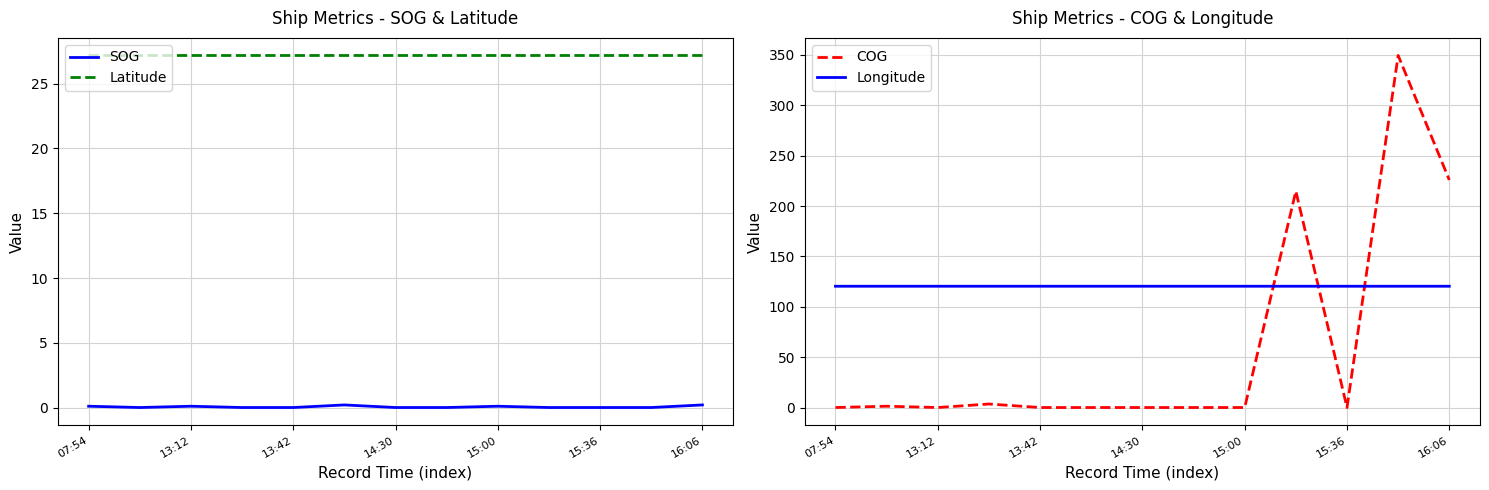

Is this an area chart (filled region under the line)?

No